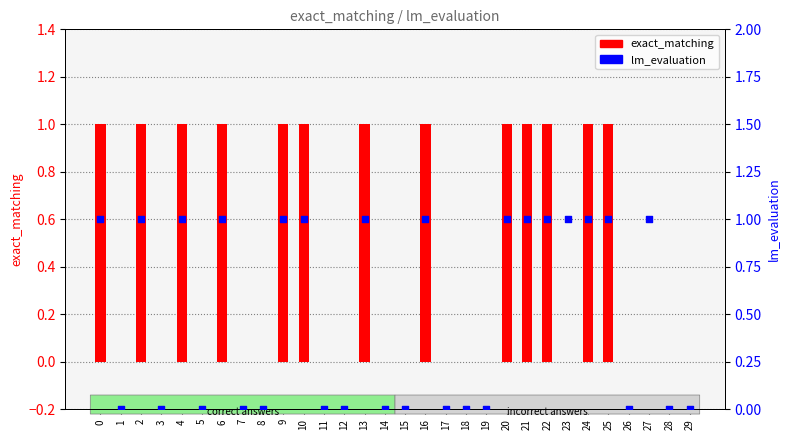

What is the total value across all series at 27?

1